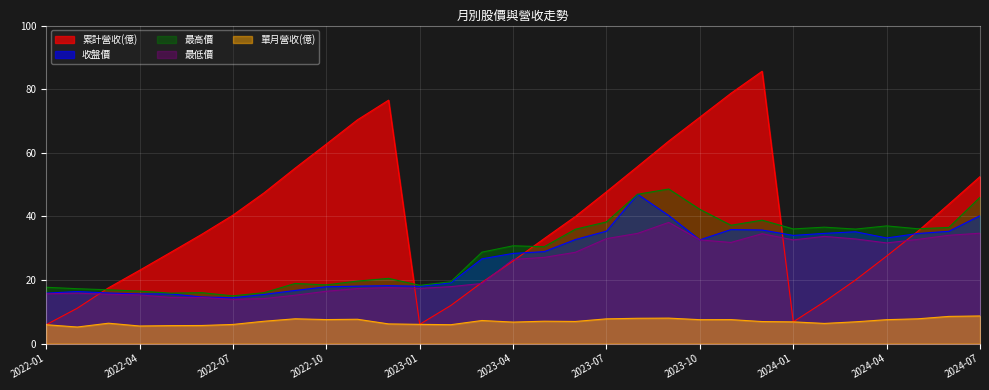

Reading left to right, list all the values displayed in this chart.

累計營收(億): 2022-01=5.9	2022-02=11.1	2022-03=17.5	2022-04=23.0	2022-05=28.7	2022-06=34.4	2022-07=40.4	2022-08=47.4	2022-09=55.2	2022-10=62.7	2022-11=70.4	2022-12=76.5	2023-01=6.0	2023-02=12.0	2023-03=19.2	2023-04=26.0	2023-05=33.0	2023-06=40.0	2023-07=47.7	2023-08=55.7	2023-09=63.7	2023-10=71.2	2023-11=78.7	2023-12=85.6	2024-01=6.8	2024-02=13.2	2024-03=20.0	2024-04=27.5	2024-05=35.3	2024-06=43.8	2024-07=52.5
單月營收(億): 2022-01=5.9	2022-02=5.2	2022-03=6.4	2022-04=5.5	2022-05=5.6	2022-06=5.7	2022-07=6.0	2022-08=7.0	2022-09=7.8	2022-10=7.5	2022-11=7.6	2022-12=6.2	2023-01=6.0	2023-02=5.9	2023-03=7.2	2023-04=6.8	2023-05=7.0	2023-06=7.0	2023-07=7.8	2023-08=8.0	2023-09=8.0	2023-10=7.5	2023-11=7.5	2023-12=6.9	2024-01=6.8	2024-02=6.3	2024-03=6.8	2024-04=7.5	2024-05=7.8	2024-06=8.5	2024-07=8.7
收盤價: 2022-01=15.8	2022-02=16.4	2022-03=15.9	2022-04=15.6	2022-05=15.6	2022-06=14.7	2022-07=14.4	2022-08=15.4	2022-09=16.7	2022-10=17.9	2022-11=18.1	2022-12=18.2	2023-01=18.0	2023-02=19.1	2023-03=26.6	2023-04=28.4	2023-05=28.9	2023-06=32.7	2023-07=35.4	2023-08=47.0	2023-09=40.2	2023-10=32.6	2023-11=35.9	2023-12=35.7	2024-01=34.0	2024-02=34.6	2024-03=35.1	2024-04=33.2	2024-05=34.6	2024-06=35.3	2024-07=40.2
最高價: 2022-01=17.7	2022-02=17.2	2022-03=16.9	2022-04=16.5	2022-05=15.8	2022-06=16.0	2022-07=15.0	2022-08=16.0	2022-09=18.9	2022-10=18.4	2022-11=19.6	2022-12=20.5	2023-01=18.3	2023-02=19.4	2023-03=28.8	2023-04=30.8	2023-05=30.4	2023-06=36.0	2023-07=38.2	2023-08=47.0	2023-09=48.6	2023-10=42.2	2023-11=37.2	2023-12=38.8	2024-01=36.0	2024-02=36.6	2024-03=36.0	2024-04=37.0	2024-05=36.1	2024-06=36.5	2024-07=46.0
最低價: 2022-01=15.7	2022-02=15.8	2022-03=15.5	2022-04=15.3	2022-05=14.5	2022-06=14.5	2022-07=13.9	2022-08=14.2	2022-09=15.2	2022-10=16.4	2022-11=17.3	2022-12=17.6	2023-01=17.4	2023-02=17.9	2023-03=18.9	2023-04=26.4	2023-05=27.1	2023-06=28.7	2023-07=33.0	2023-08=34.6	2023-09=38.1	2023-10=32.6	2023-11=31.8	2023-12=34.5	2024-01=32.6	2024-02=33.7	2024-03=32.9	2024-04=31.6	2024-05=32.8	2024-06=34.0	2024-07=34.7